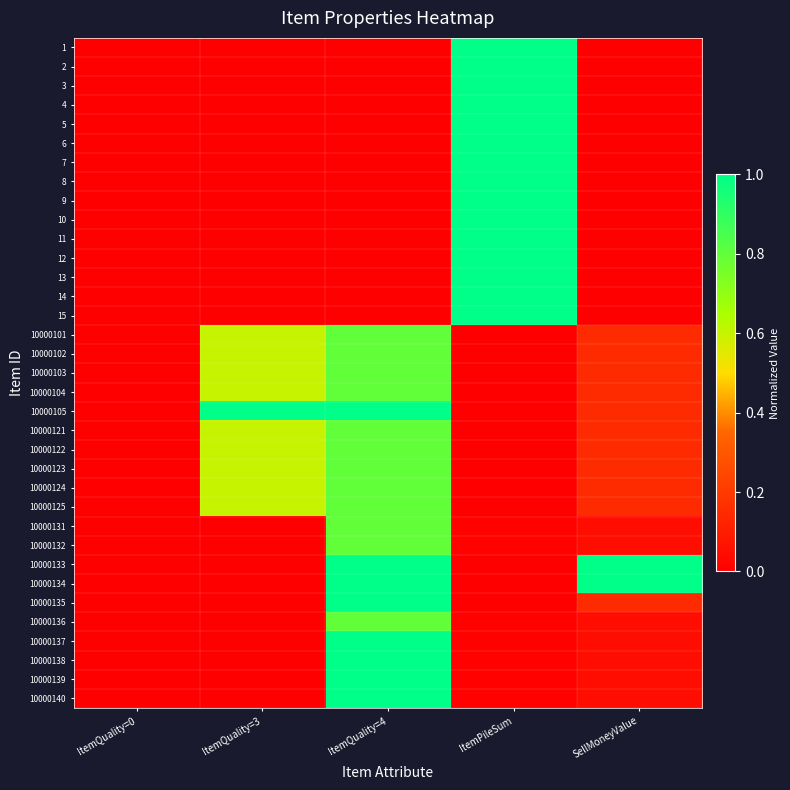

Which series changed the most between ItemPileSum and SellMoneyValue?

1